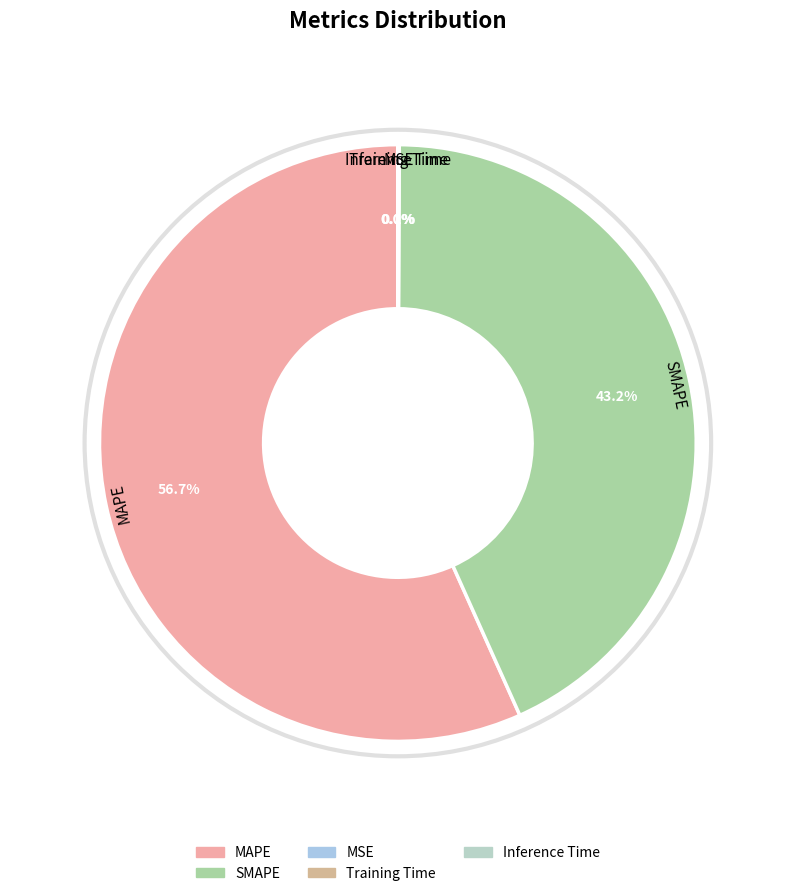

The MAPE slice represents 44% of the pie. True or false?

False